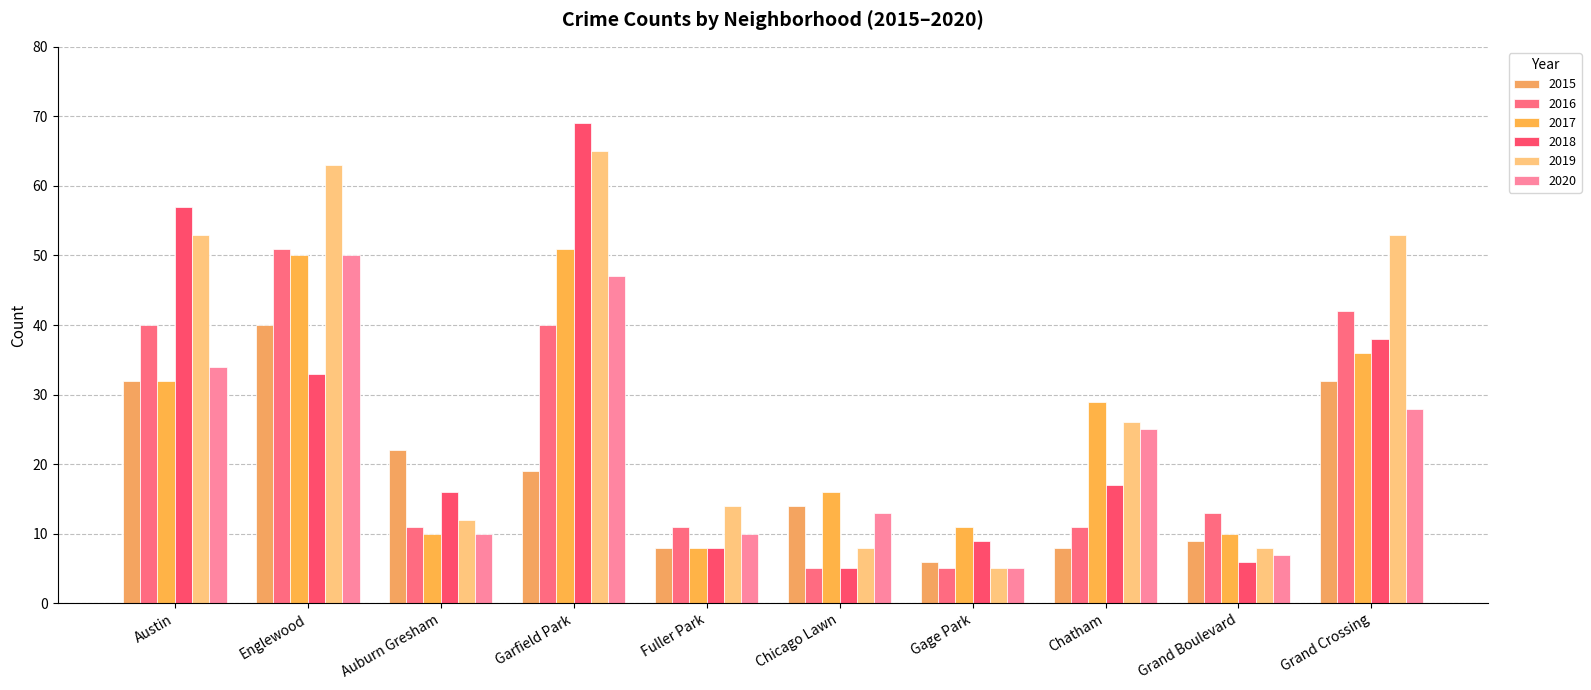

Reading left to right, extract all data points from this chart.

2015: Austin=32	Englewood=40	Auburn Gresham=22	Garfield Park=19	Fuller Park=8	Chicago Lawn=14	Gage Park=6	Chatham=8	Grand Boulevard=9	Grand Crossing=32
2016: Austin=40	Englewood=51	Auburn Gresham=11	Garfield Park=40	Fuller Park=11	Chicago Lawn=5	Gage Park=5	Chatham=11	Grand Boulevard=13	Grand Crossing=42
2017: Austin=32	Englewood=50	Auburn Gresham=10	Garfield Park=51	Fuller Park=8	Chicago Lawn=16	Gage Park=11	Chatham=29	Grand Boulevard=10	Grand Crossing=36
2018: Austin=57	Englewood=33	Auburn Gresham=16	Garfield Park=69	Fuller Park=8	Chicago Lawn=5	Gage Park=9	Chatham=17	Grand Boulevard=6	Grand Crossing=38
2019: Austin=53	Englewood=63	Auburn Gresham=12	Garfield Park=65	Fuller Park=14	Chicago Lawn=8	Gage Park=5	Chatham=26	Grand Boulevard=8	Grand Crossing=53
2020: Austin=34	Englewood=50	Auburn Gresham=10	Garfield Park=47	Fuller Park=10	Chicago Lawn=13	Gage Park=5	Chatham=25	Grand Boulevard=7	Grand Crossing=28